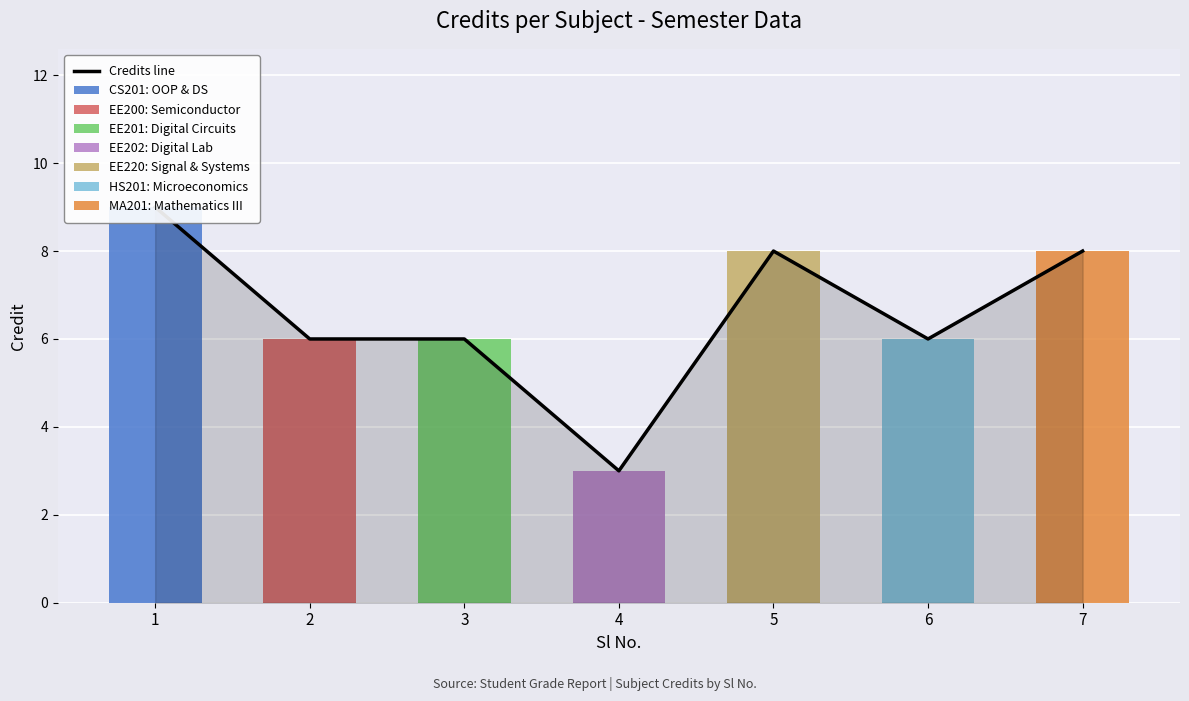

What is the average value?

7